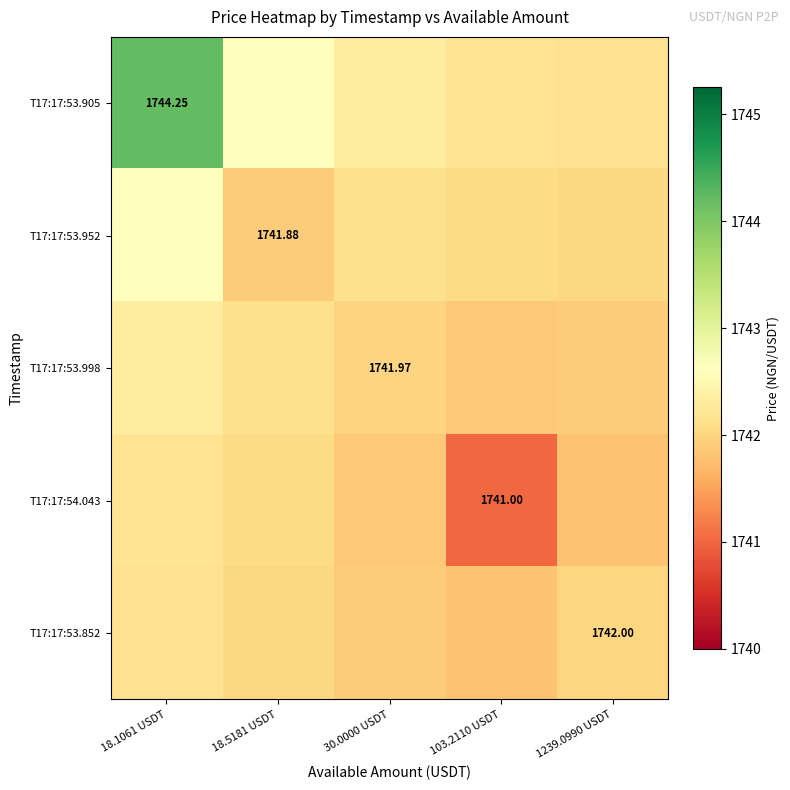

True or false: T17:17:53.852 has a value of 1085.3 at 30.0000 USDT.

False